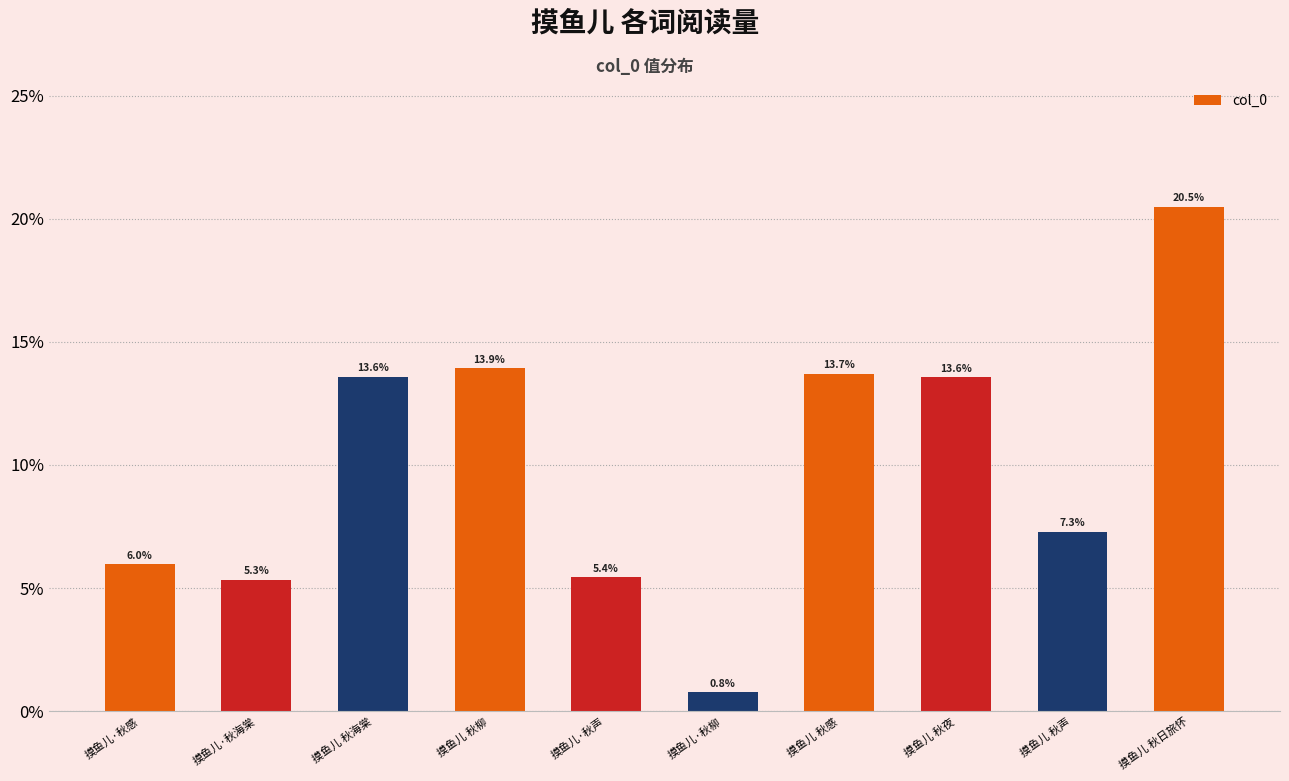

What is the minimum value shown in the chart?

0.8